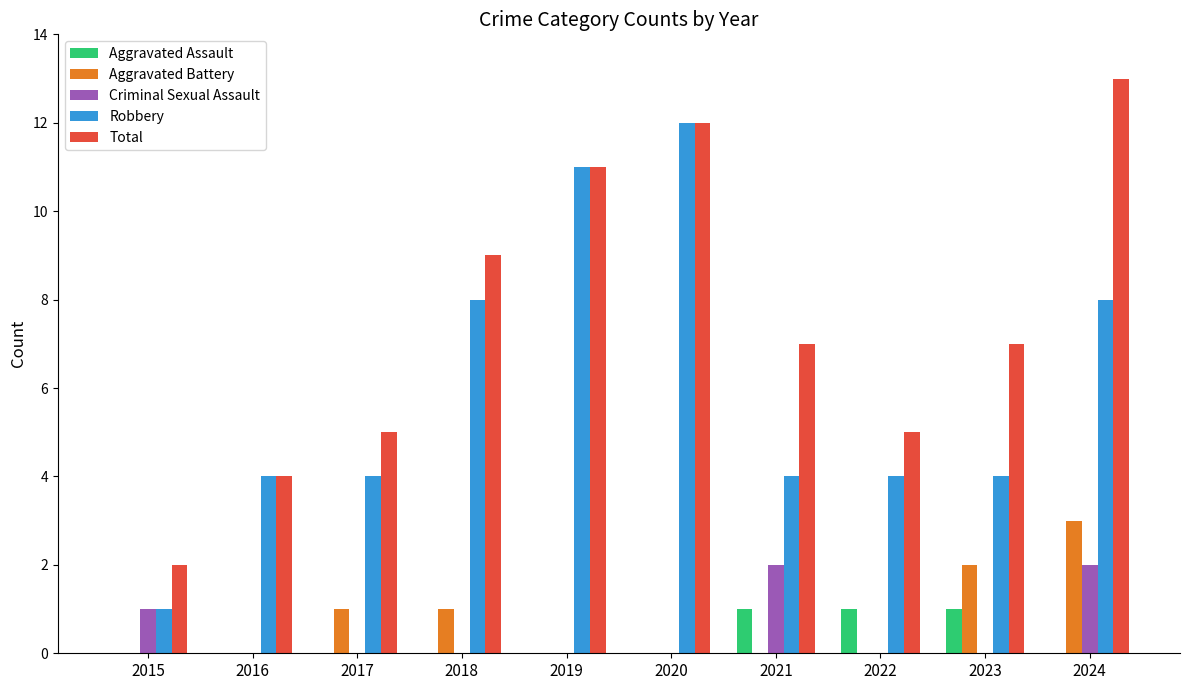

True or false: Aggravated Assault has a value of 0 at 2020.

True